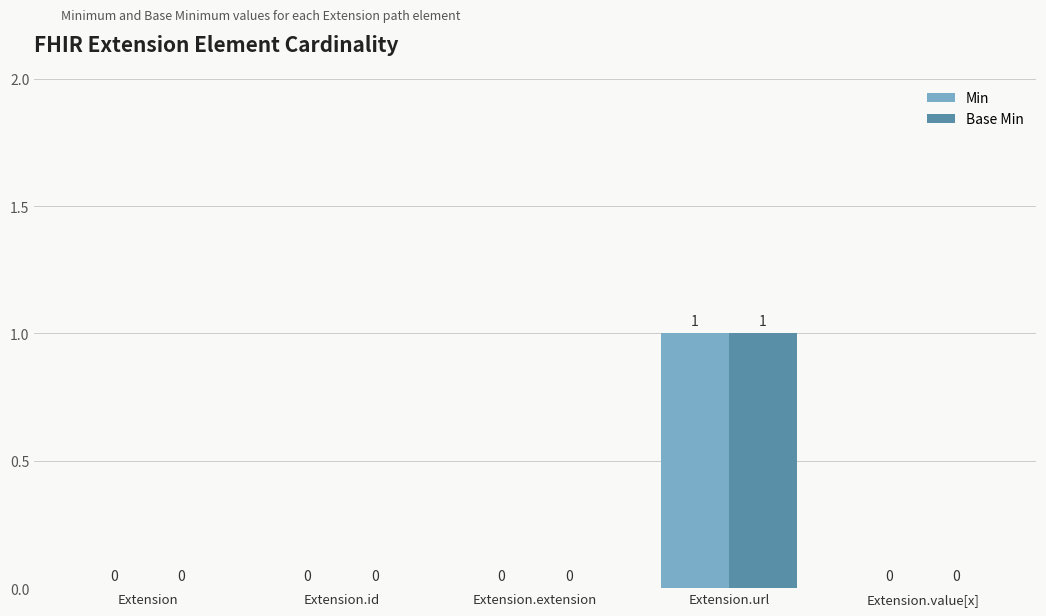

How many data points does each series have?

5